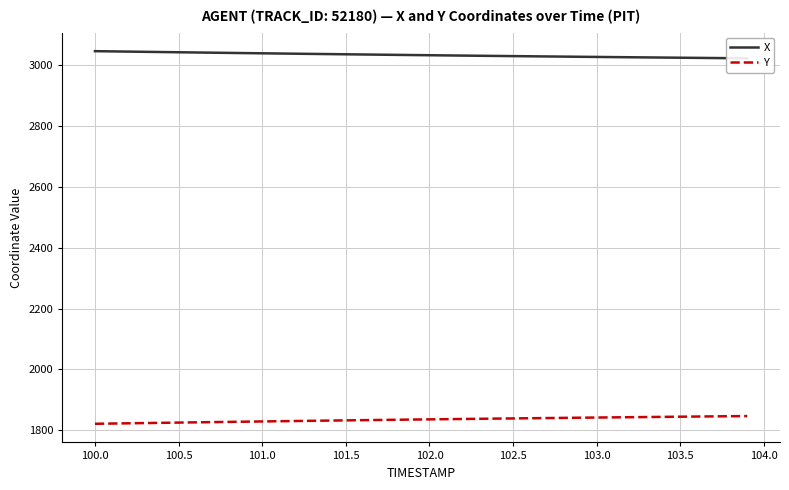

What is the maximum value for Y?

1846.5